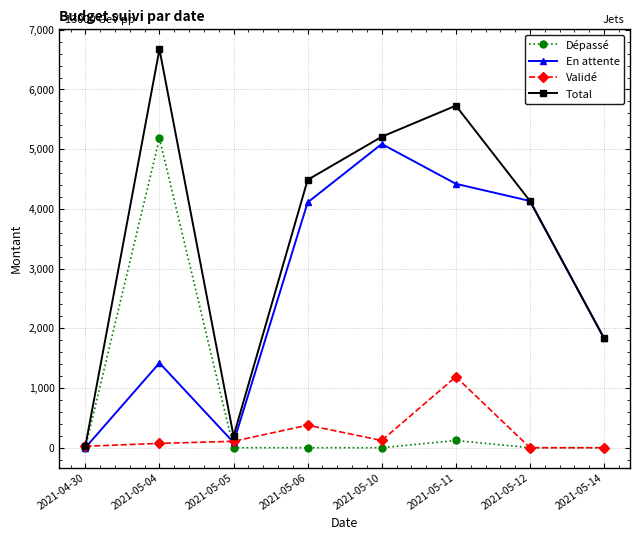

How many interior local peaks does the Total series have?

2